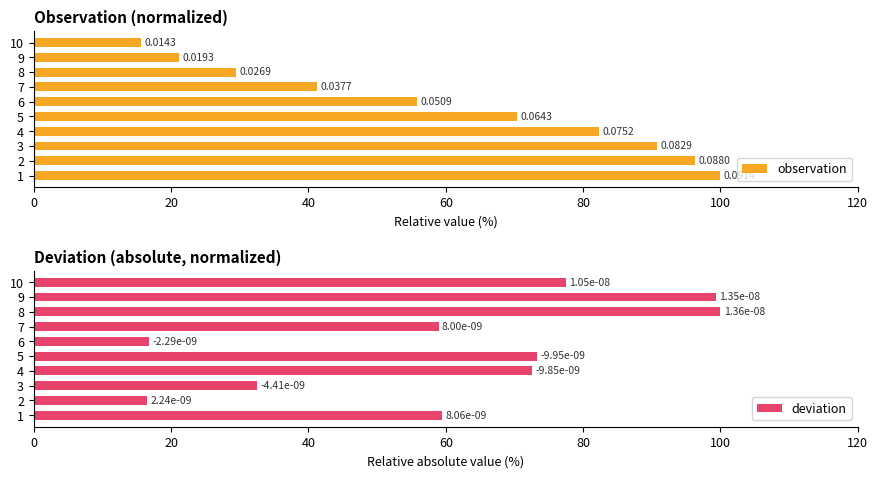

What is the smallest value displayed?

15.6